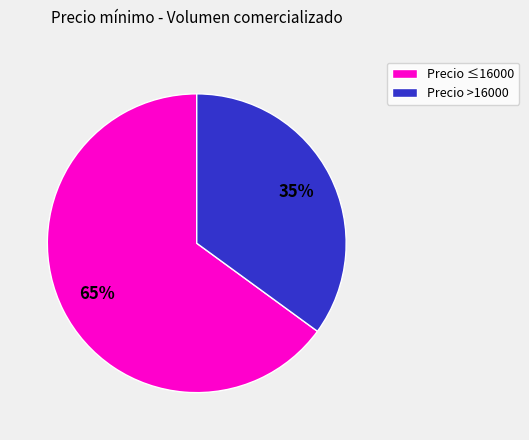

To the nearest percent, what is the difference between the largest and smallest slice percentages?

30%